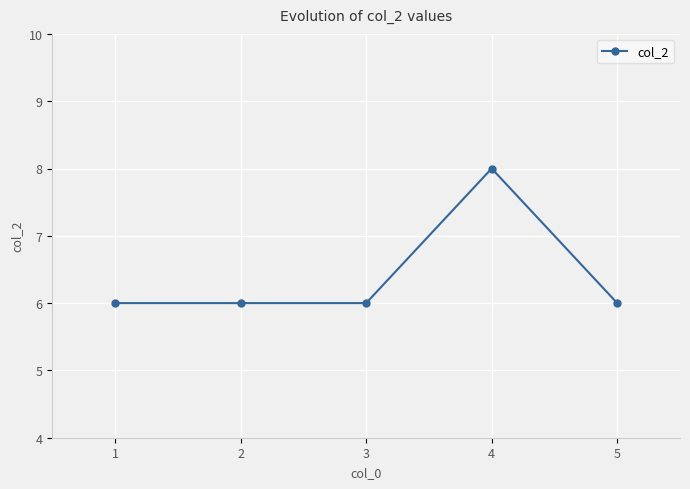

How many data points does each series have?

5